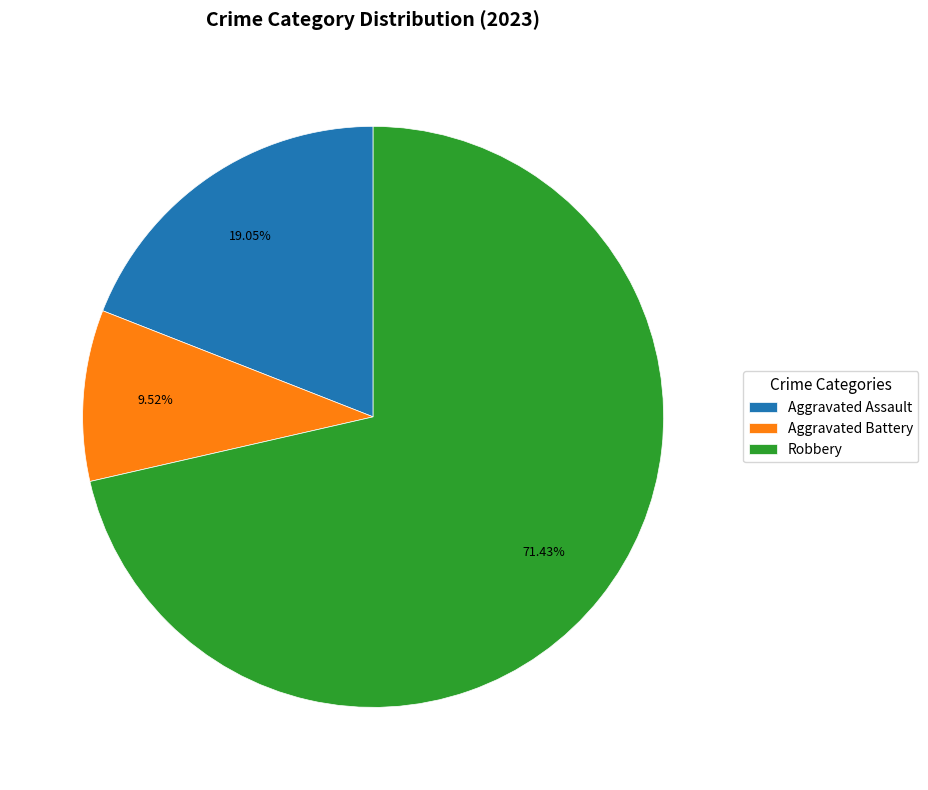

What percentage is the Aggravated Battery slice, to the nearest percent?

10%